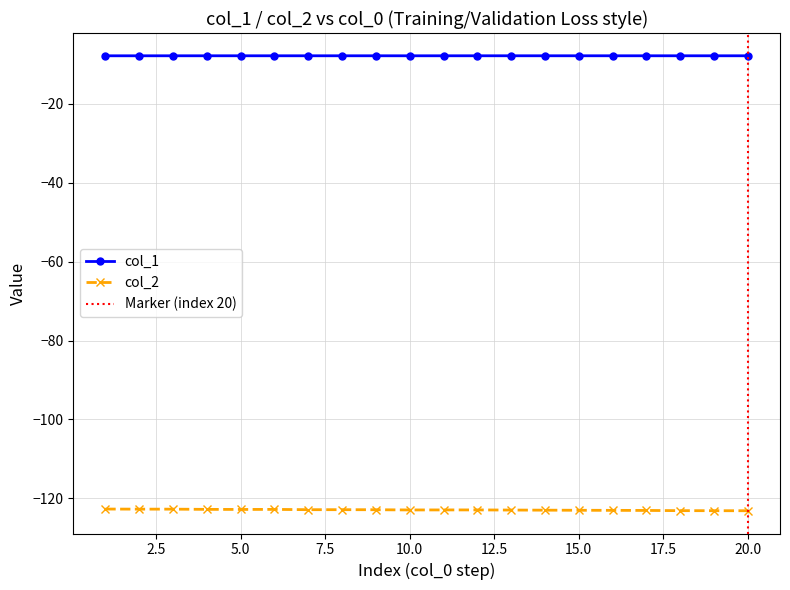

True or false: col_1 and col_2 cross at least once.

False